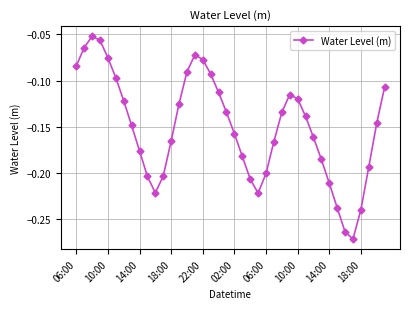

What is the sum of all values?

-6.0